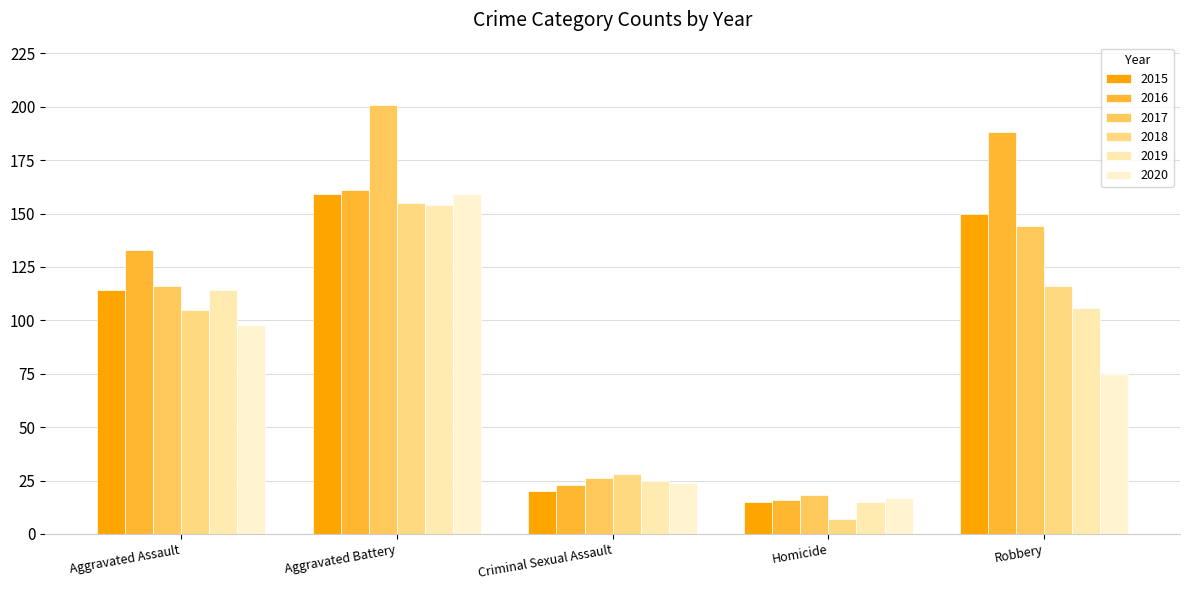

Is the value of 2016 at Homicide greater than the value of 2017 at Robbery?

No